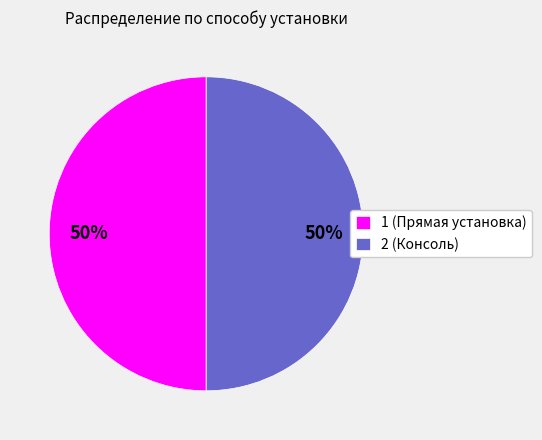

Count the number of slices in the pie.

2